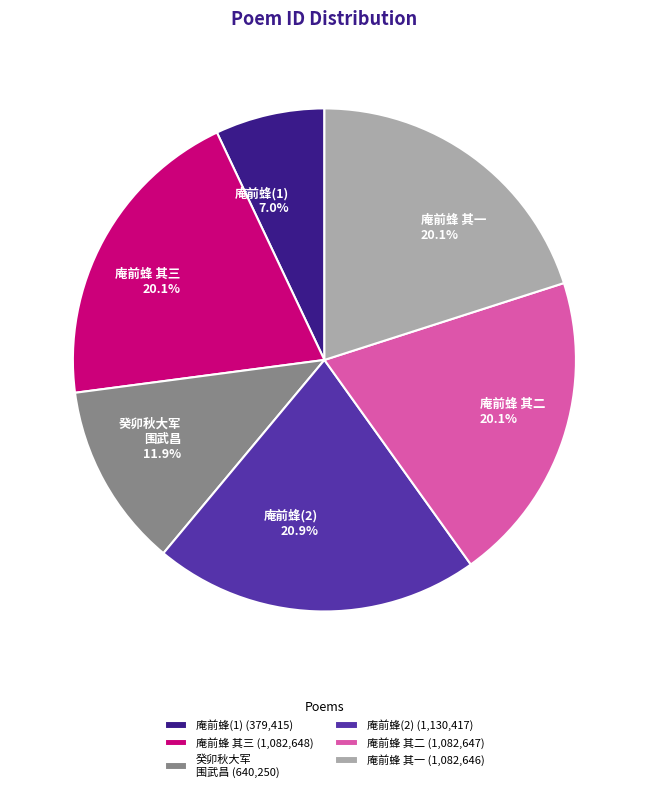

To the nearest percent, what is the average slice percentage?

17%